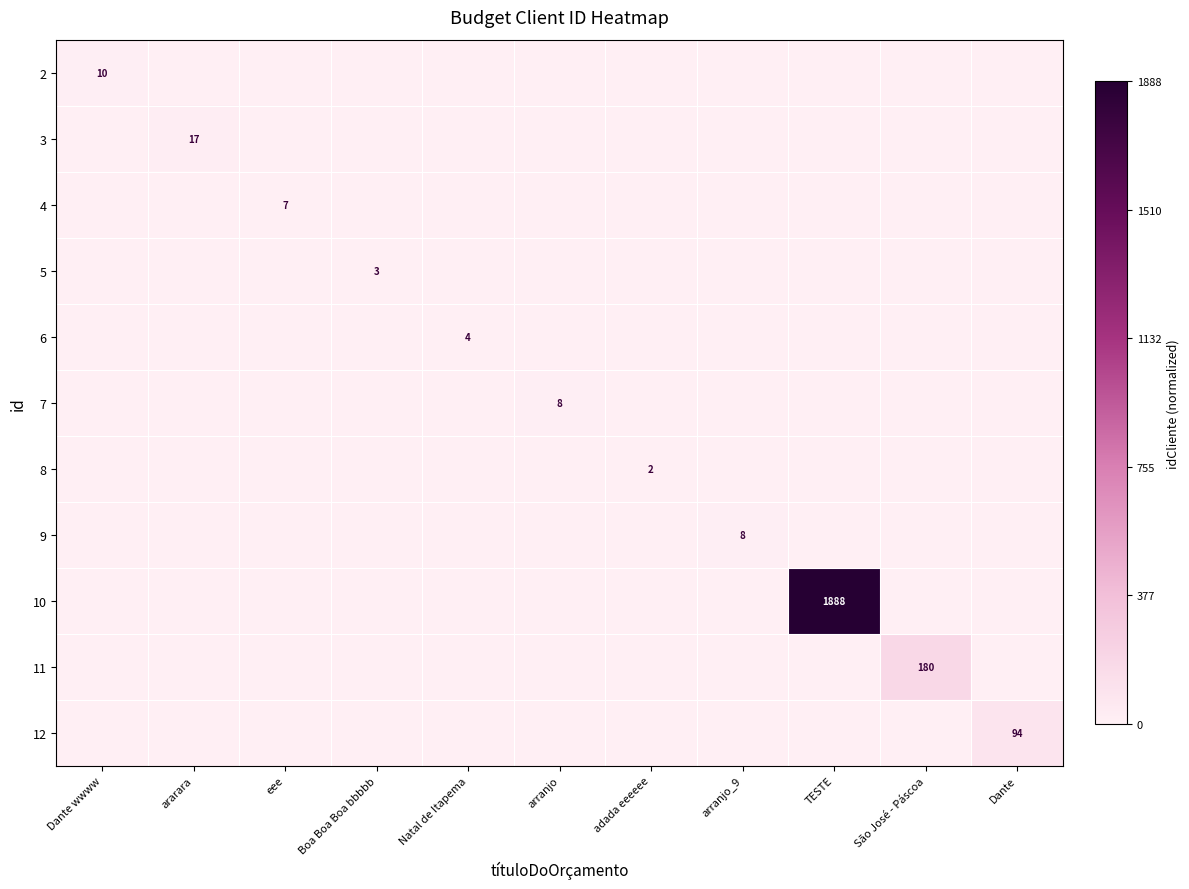

The value of 12 at Dante is 0.0. True or false?

False